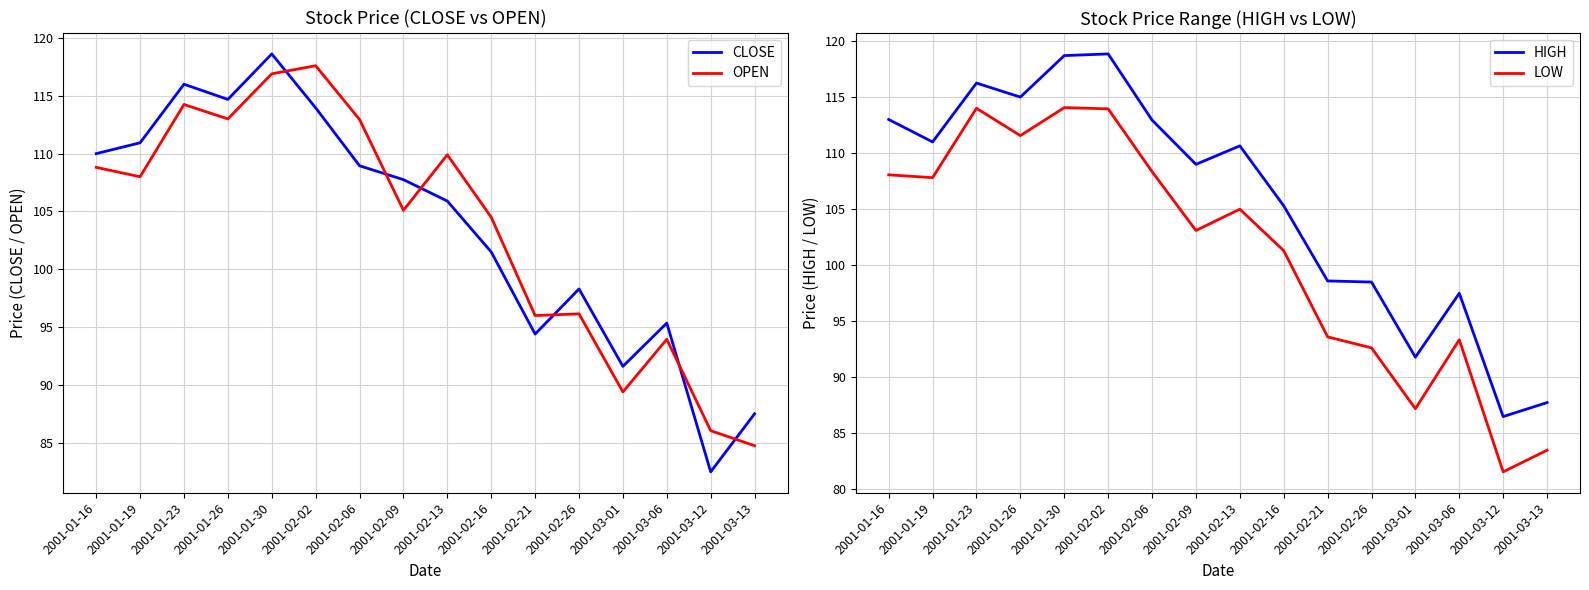

The LOW series shows 113.9 at 2001-02-02. True or false?

True